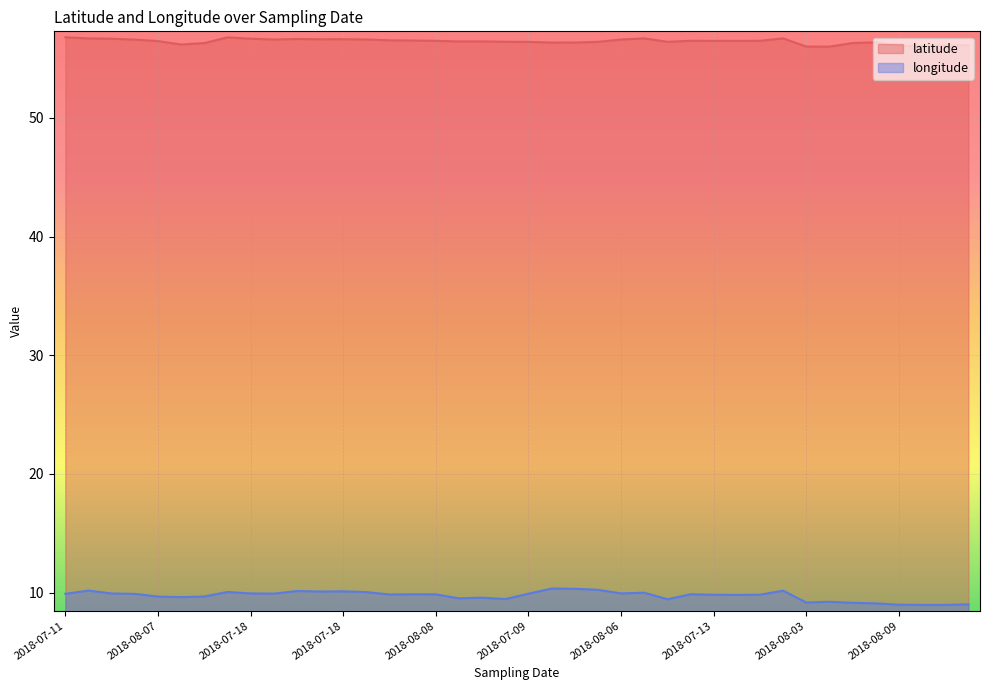

At 2018-07-11, list the series in order from largest to smallest.

latitude, longitude